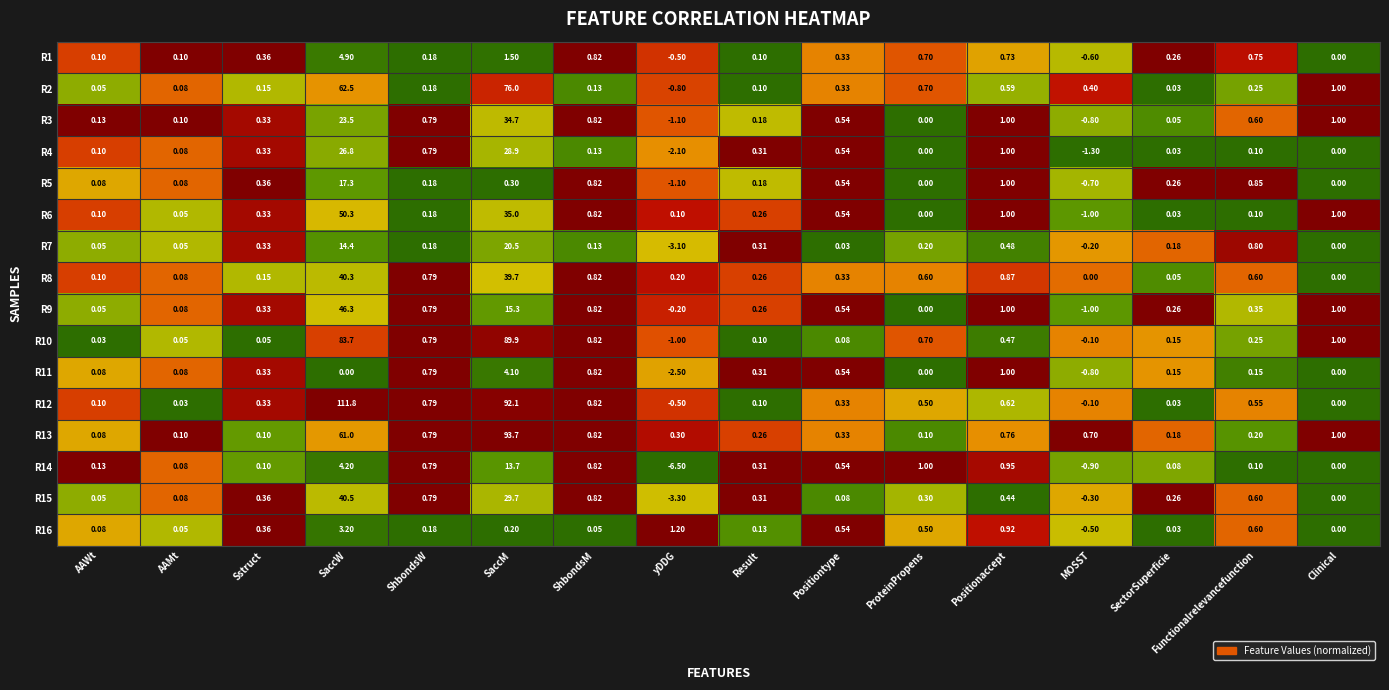

At which category does the chart reach its peak across all series?

SaccW